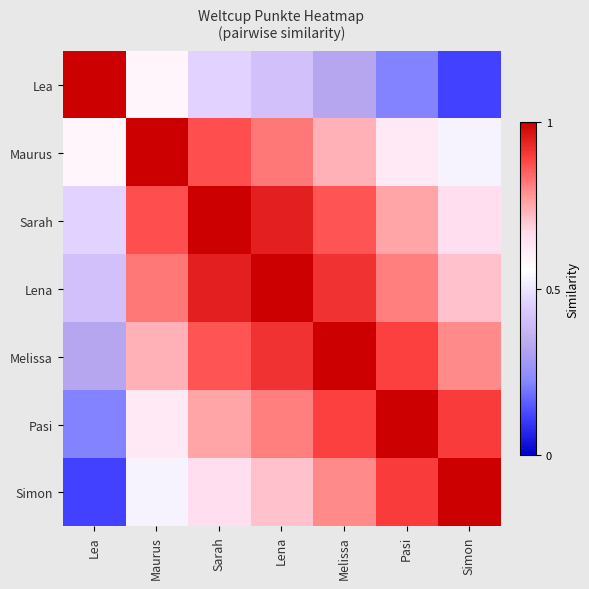

Which has a higher value, Maurus or Lena?

Maurus